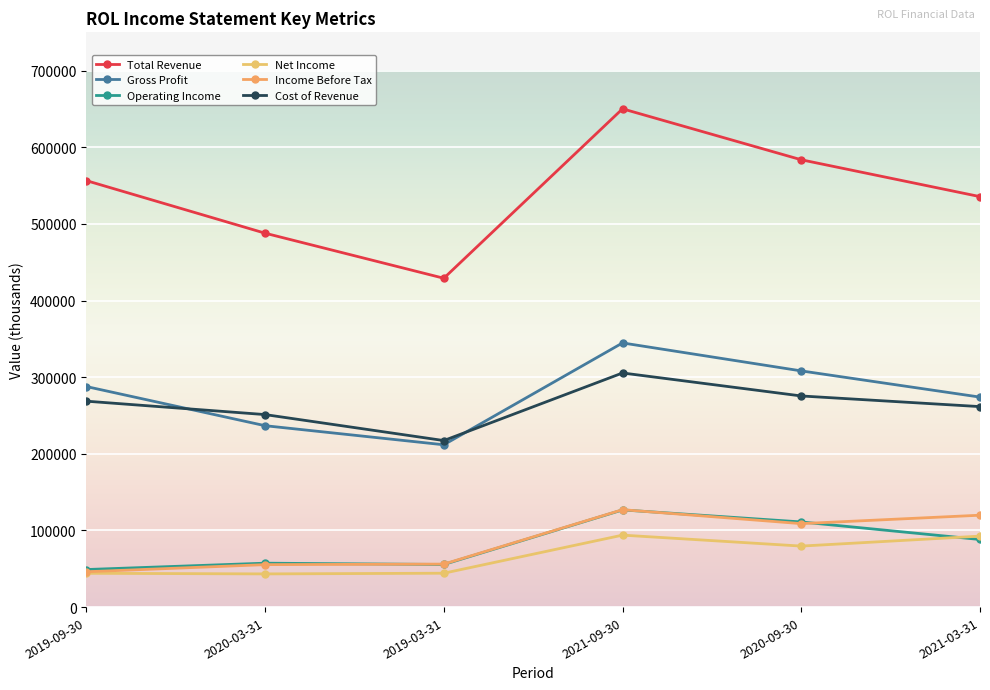

What is the maximum value for Gross Profit?

344700